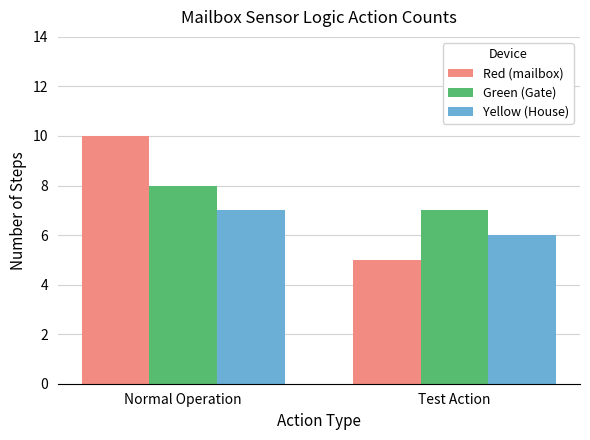

What are all the series names shown in the legend?

Red (mailbox), Green (Gate), Yellow (House)